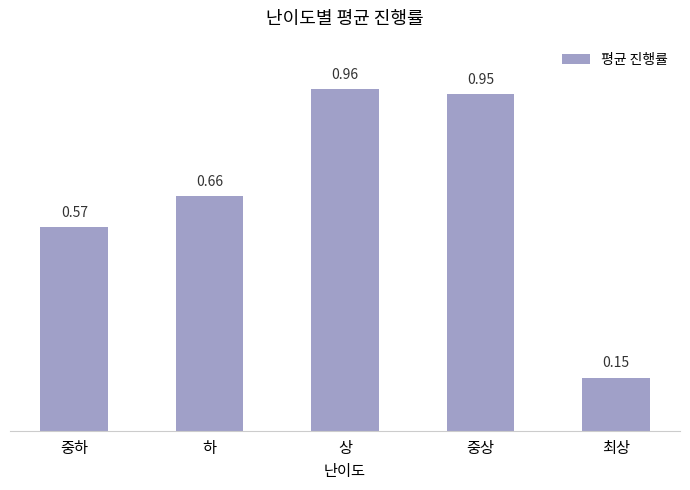

The value at 중하 is 0.3. True or false?

False